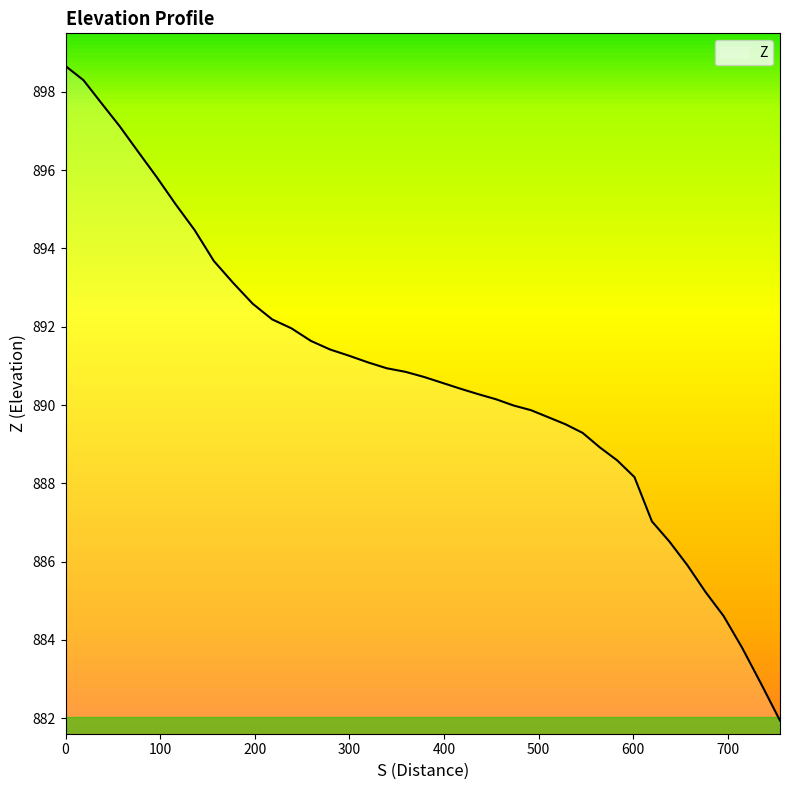

What is the smallest value displayed?

881.9